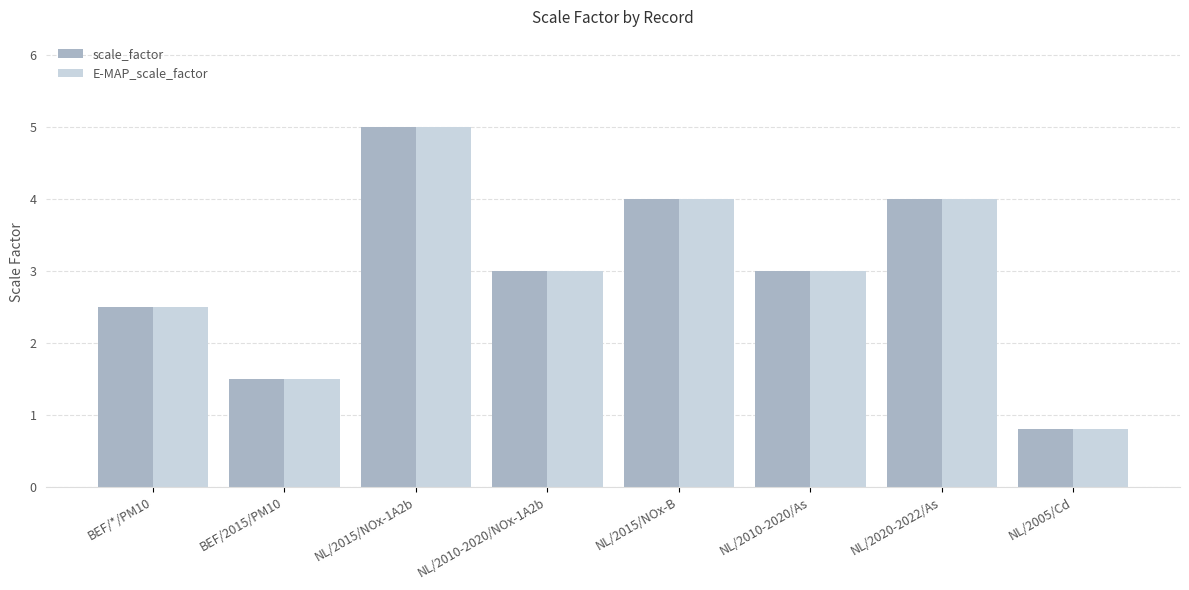

Reading right to left, what are all the values shown in this chart?

scale_factor: 0.8	4.0	3.0	4.0	3.0	5.0	1.5	2.5
E-MAP_scale_factor: 0.8	4.0	3.0	4.0	3.0	5.0	1.5	2.5